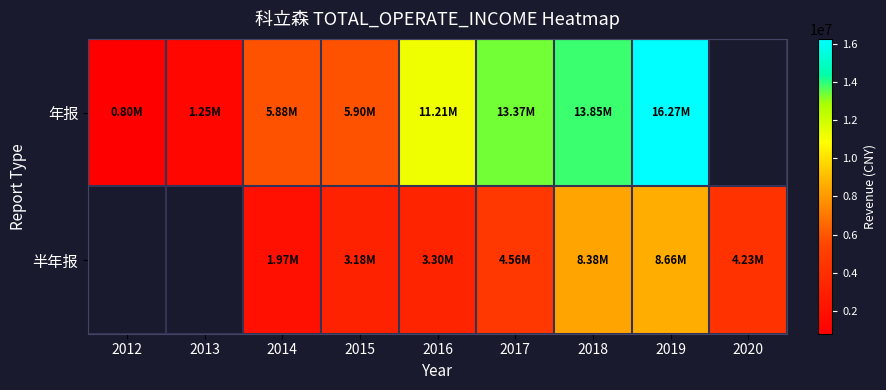

At which category is the sum across all series the highest?

2019